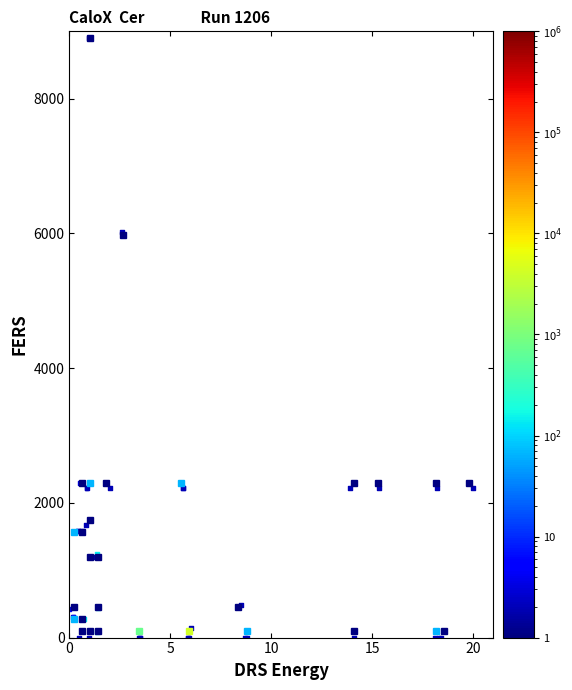

What Y value in the scatter plot is closest to 4450?

6016.8